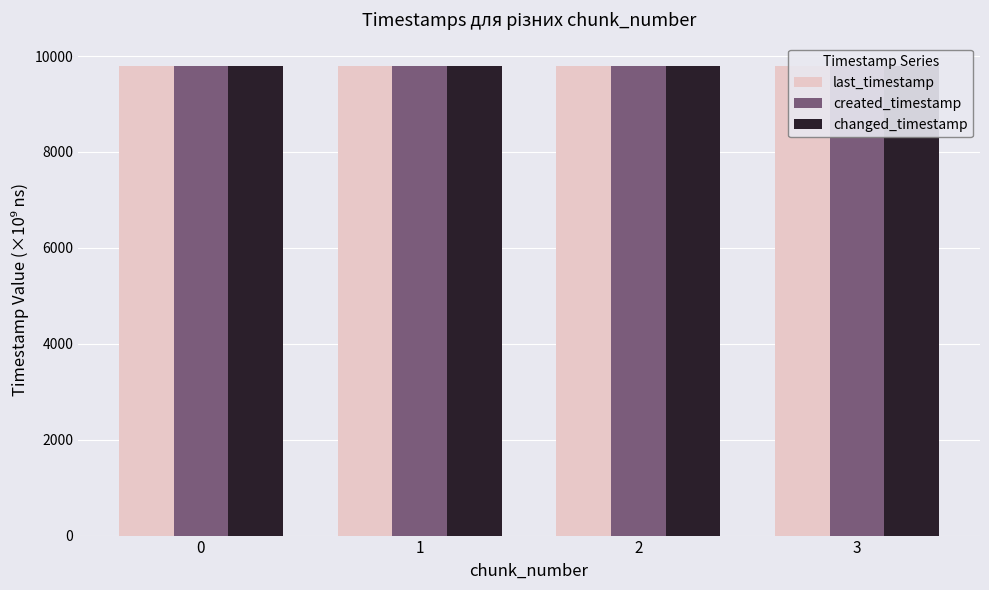

What is the total value across all series at 1?

29369.5